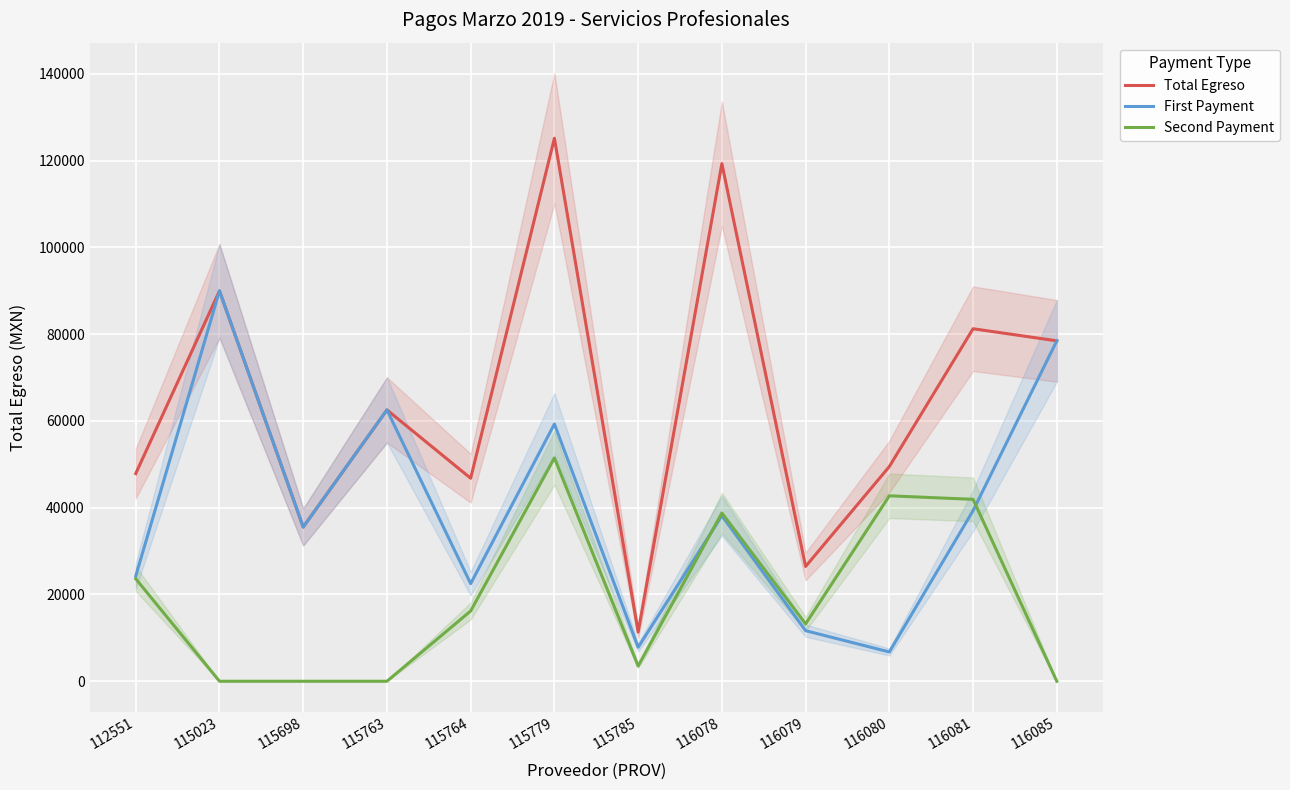

At which label does Second Payment first exceed 16200?

112551